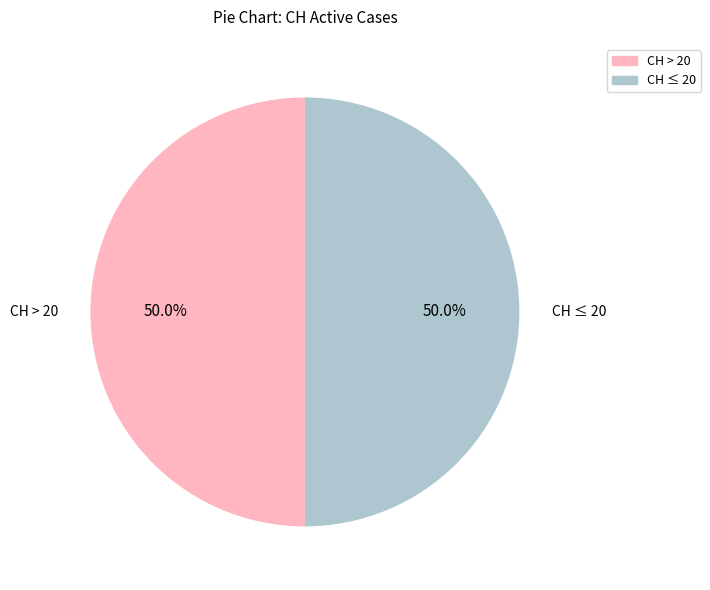

What percentage is NOT represented by CH ≤ 20?

50.0%